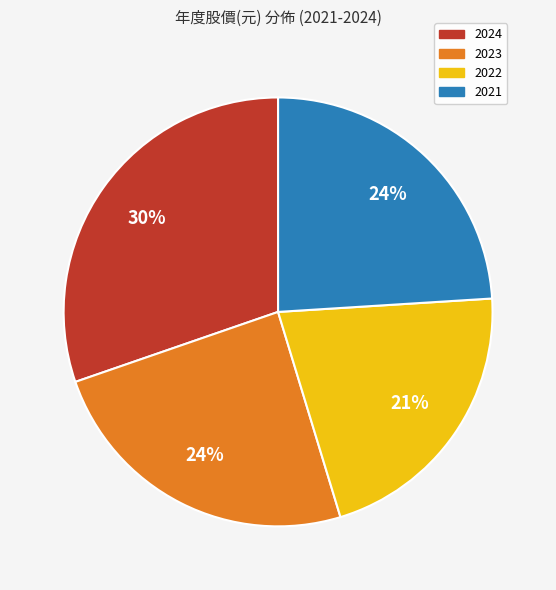

Is the sum of 2024 and 2022 greater than half?

Yes